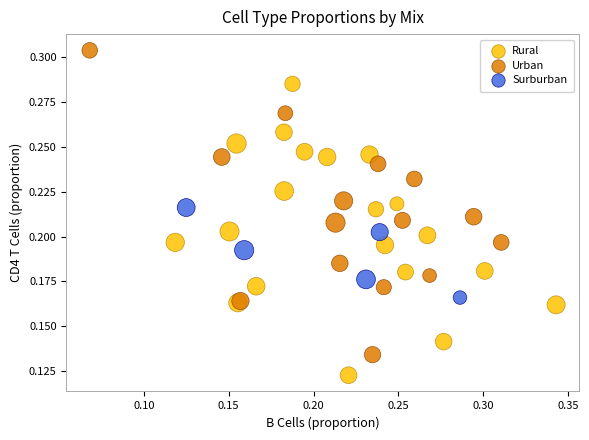

Which series has the widest spread of Y values?

Urban